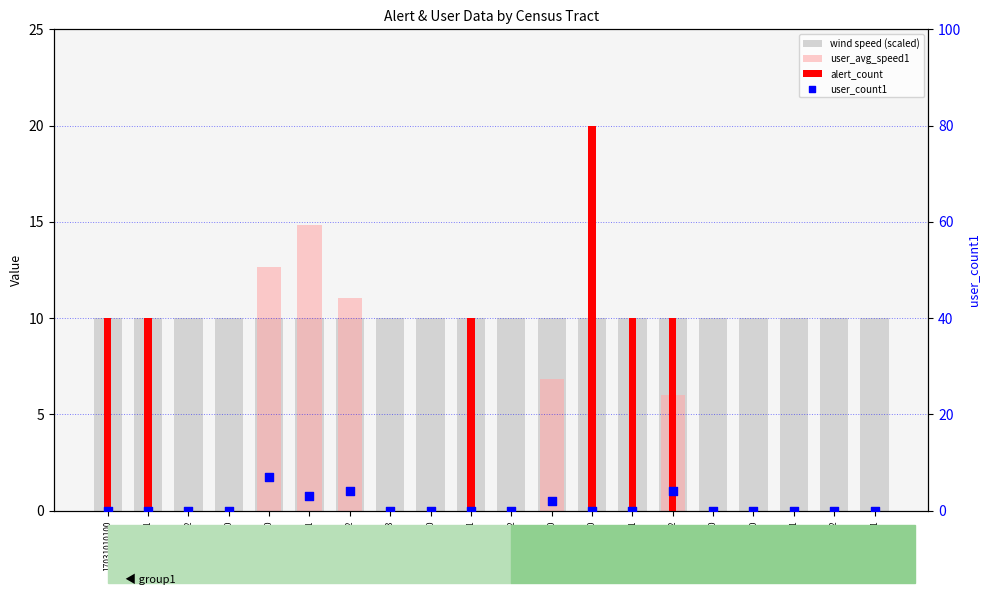

What is the total value across all series at 17031010501?

27.8